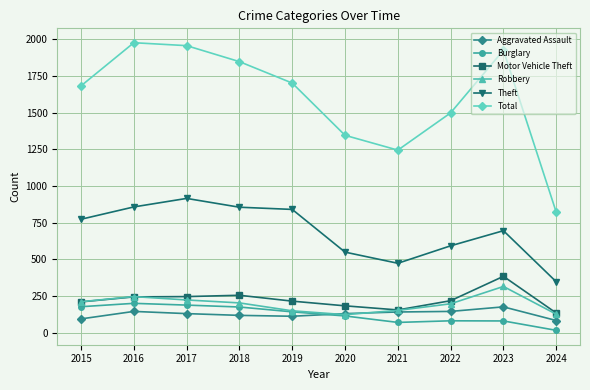

At which label does Aggravated Assault reach its peak?

2023